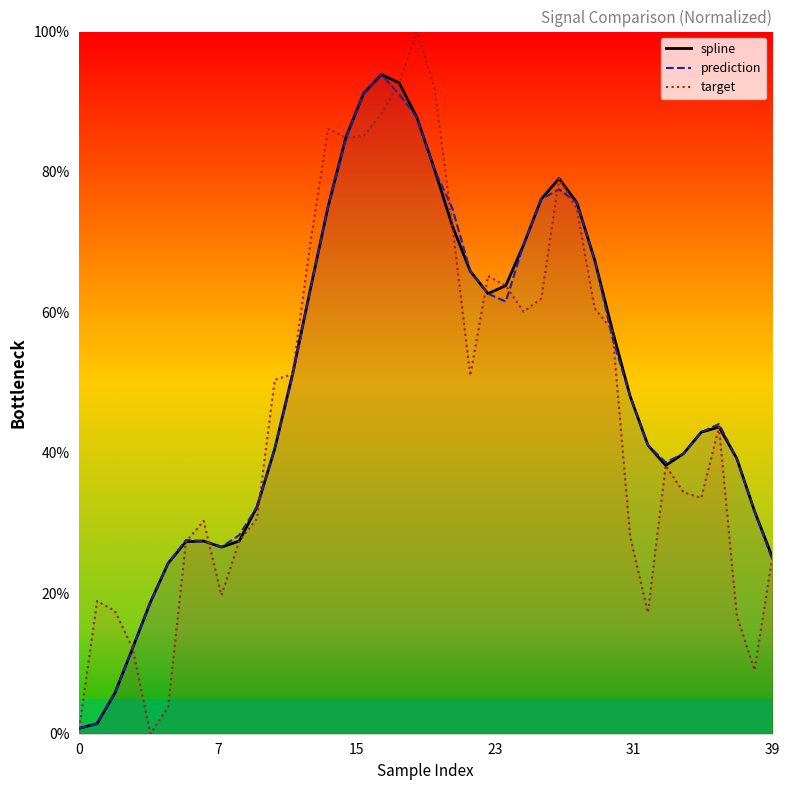

What is the maximum value shown in the chart?

100.0